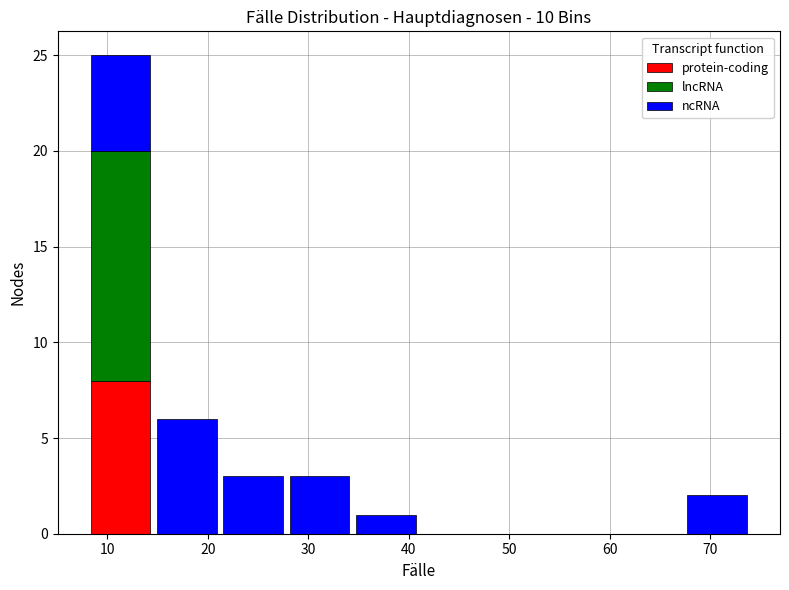

Reading left to right, transcribe this chart: for each stacked bar, give the range it covers on the x-axis and its total height. Neither the bar edges nor the heights are printed on the chart, so give them approximately, as read against the axes.

8.0 to 14.6: 25
14.6 to 21.2: 6
21.2 to 27.8: 3
27.8 to 34.4: 3
34.4 to 41.0: 1
41.0 to 47.6: 0
47.6 to 54.2: 0
54.2 to 60.8: 0
60.8 to 67.4: 0
67.4 to 74.0: 2